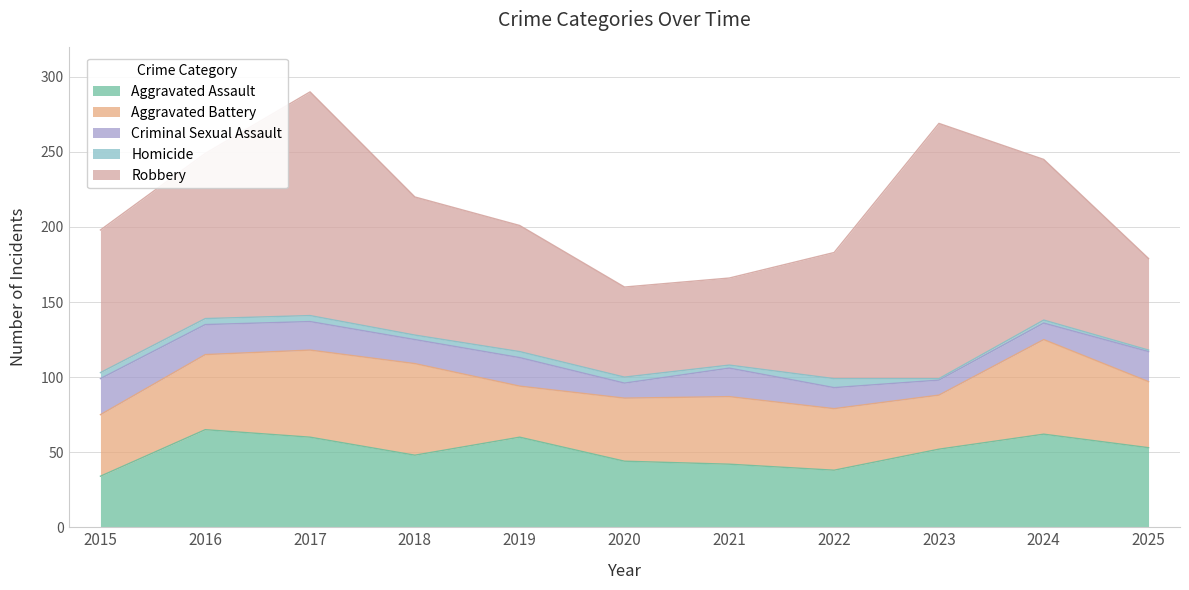

How many lines are shown in the chart?

5